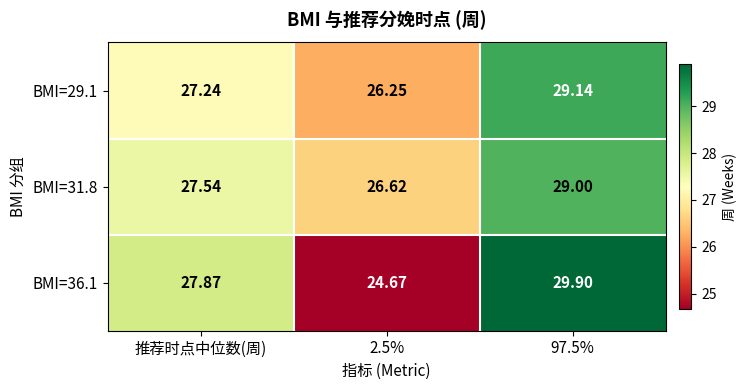

How many series are shown in this chart?

3